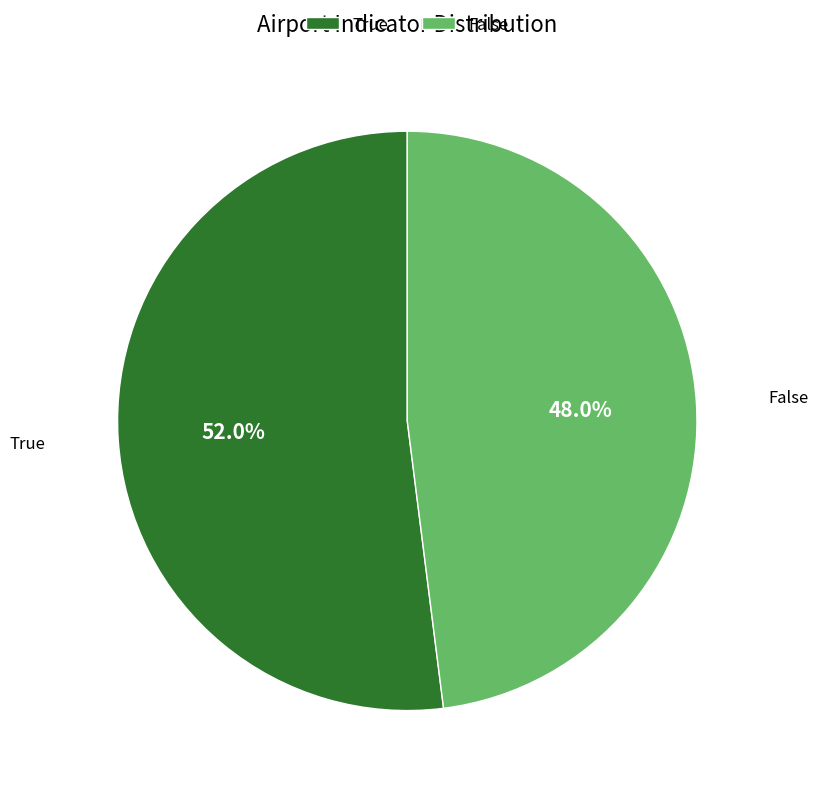

The True slice represents 52% of the pie. True or false?

True